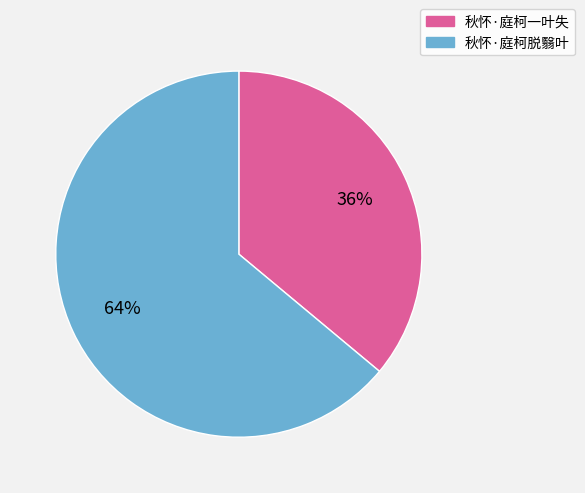

To the nearest percent, what percentage of the pie is 秋怀·庭柯脱翳叶?

64%